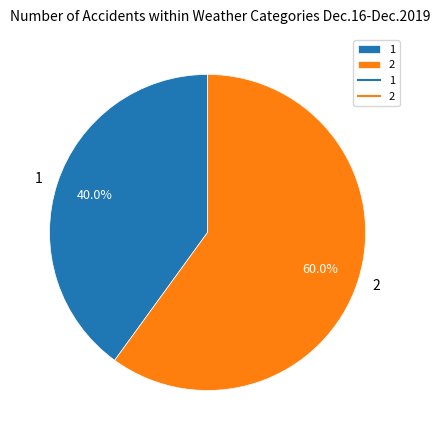

What percentage is the 2 slice, to the nearest percent?

60%